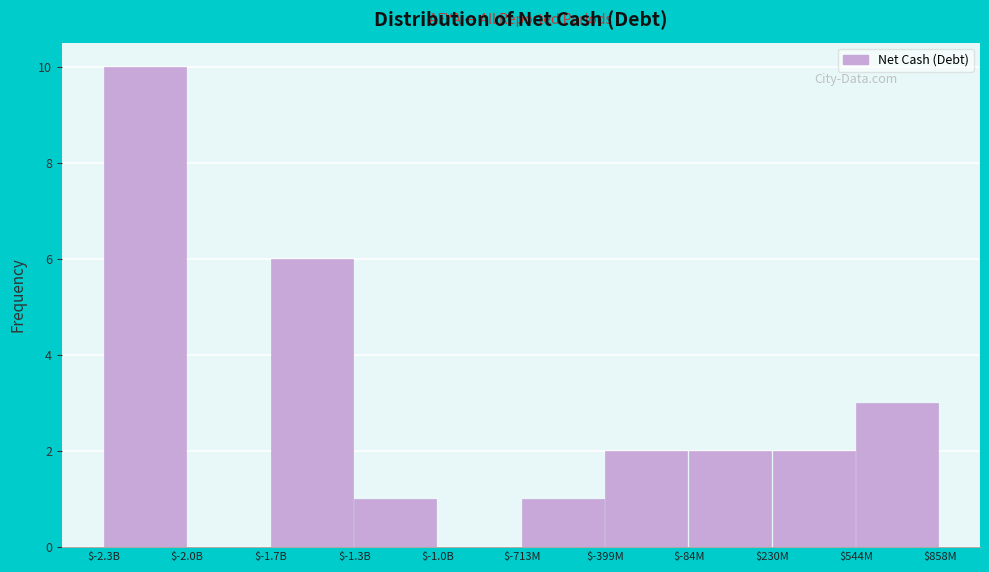

The value at $-1.7B is 6. True or false?

True